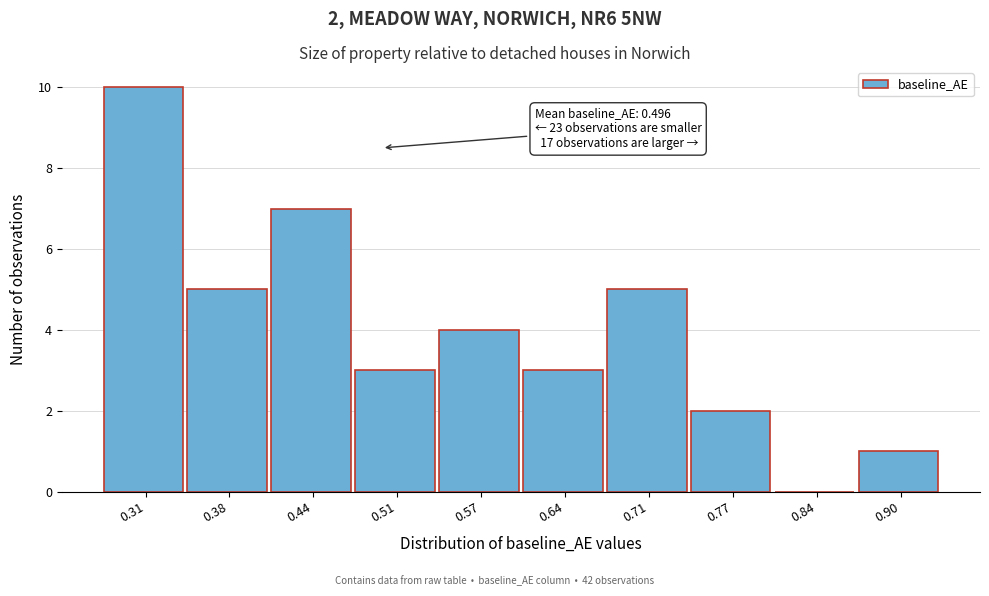

Which range on the x-axis has the tallest bar?

0.28 to 0.34